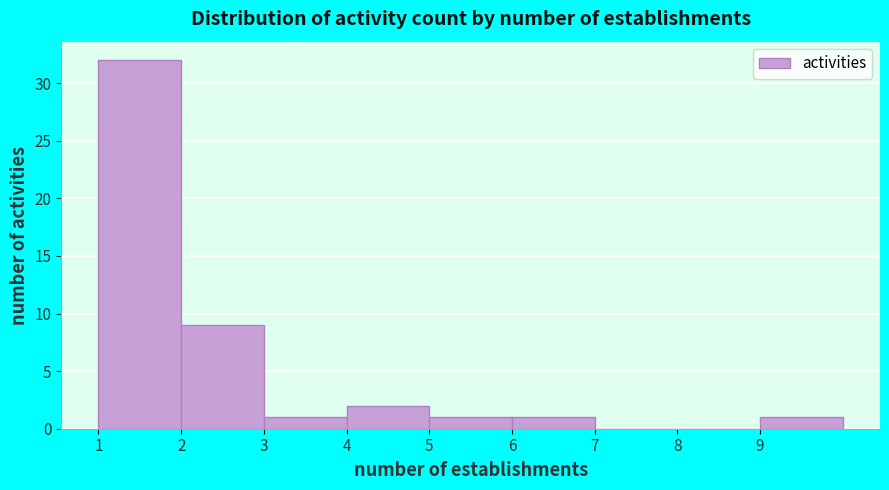

Which range on the x-axis has the tallest bar?

1 to 2